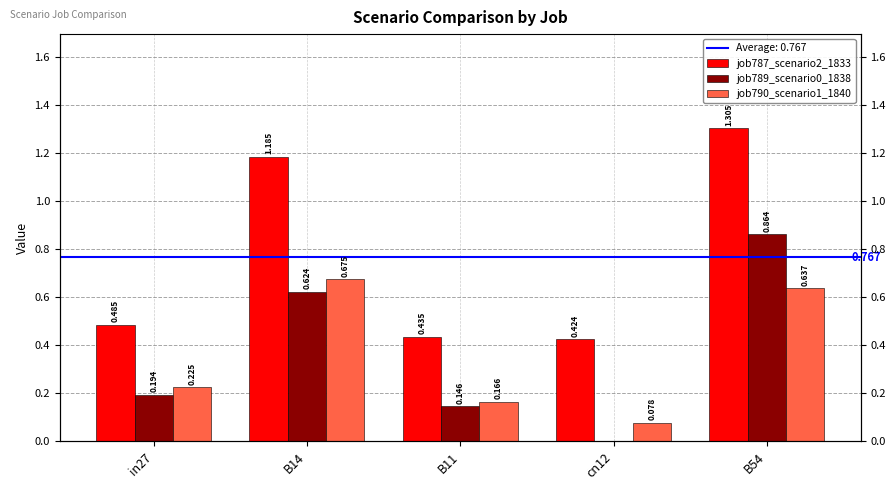

Reading right to left, transcribe all the data shown in this chart.

job787_scenario2_1833: 1.3	0.4	0.4	1.2	0.5
job789_scenario0_1838: 0.9	0.0	0.1	0.6	0.2
job790_scenario1_1840: 0.6	0.1	0.2	0.7	0.2